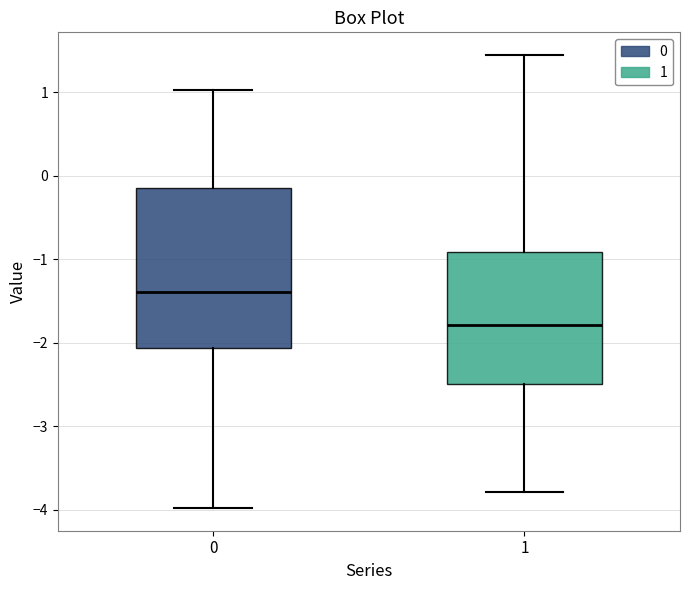

Where is the lower edge of the box at x = 0 on the y-axis? The values are not printed on the chart, so give them approximately, as read against the axis.

-2.1